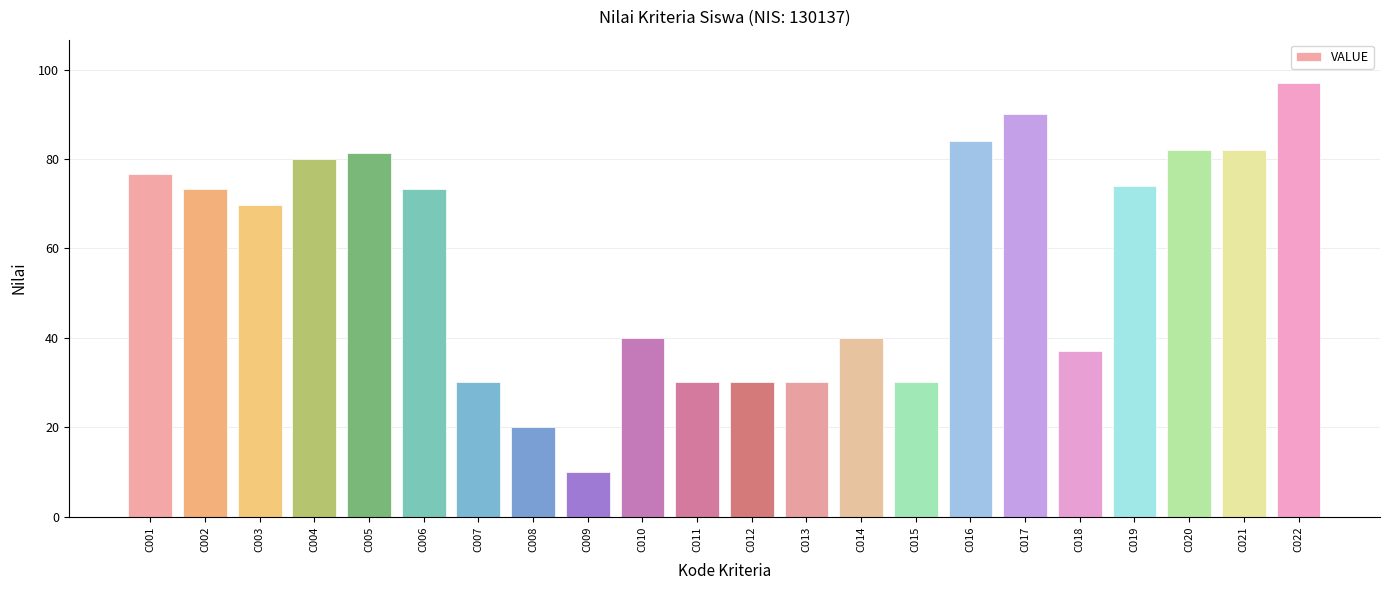

What is the smallest value displayed?

10.0